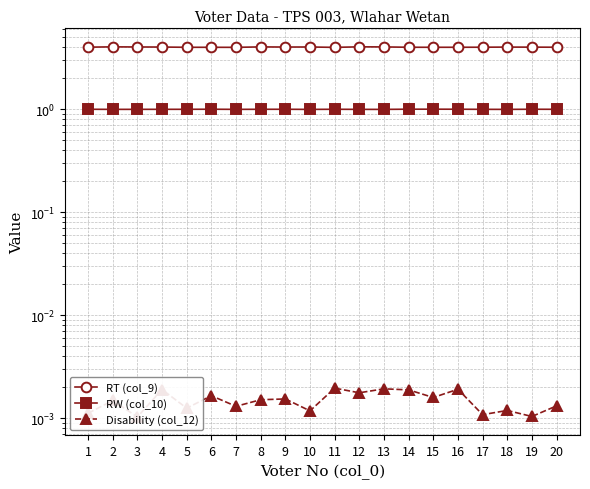

Reading right to left, list all the values displayed in this chart.

RT (col_9): 4.0	4.0	4.0	4.0	4.0	4.0	4.0	4.0	4.0	4.0	4.0	4.0	4.0	4.0	4.0	4.0	4.0	4.0	4.0	4.0
RW (col_10): 1.0	1.0	1.0	1.0	1.0	1.0	1.0	1.0	1.0	1.0	1.0	1.0	1.0	1.0	1.0	1.0	1.0	1.0	1.0	1.0
Disability (col_12): 0.0	0.0	0.0	0.0	0.0	0.0	0.0	0.0	0.0	0.0	0.0	0.0	0.0	0.0	0.0	0.0	0.0	0.0	0.0	0.0